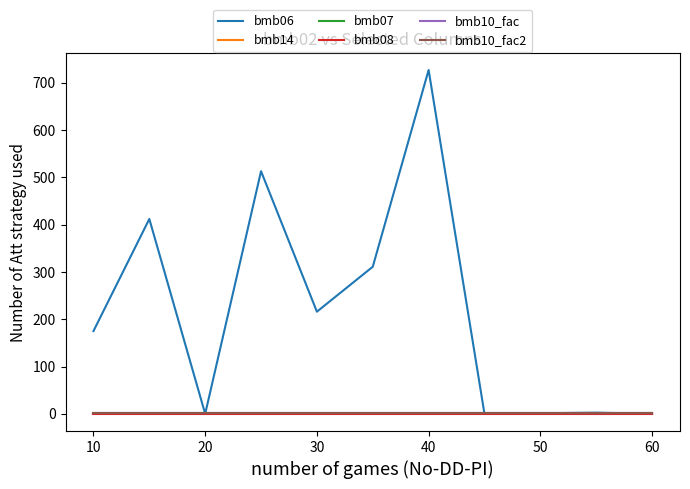

How many lines are shown in the chart?

6